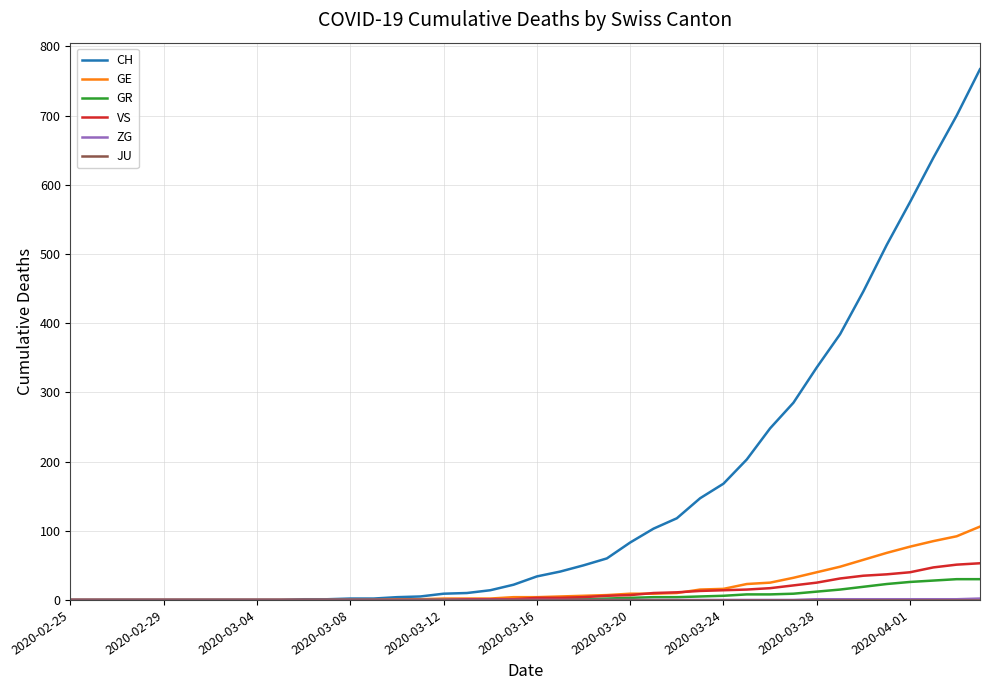

Which series has the largest total across all categories?

CH